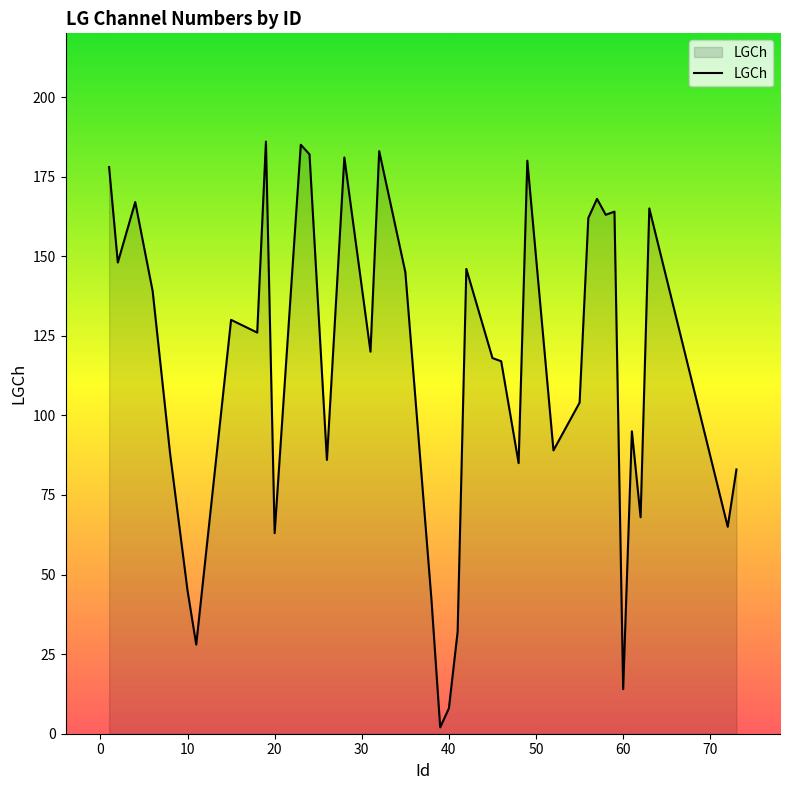

What is the greatest value displayed?

186